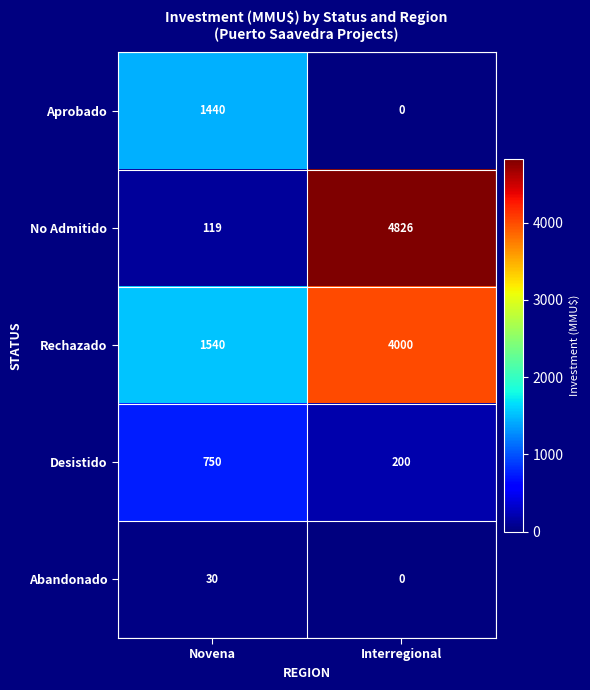

At how many categories does at least one series exceed 962?

2